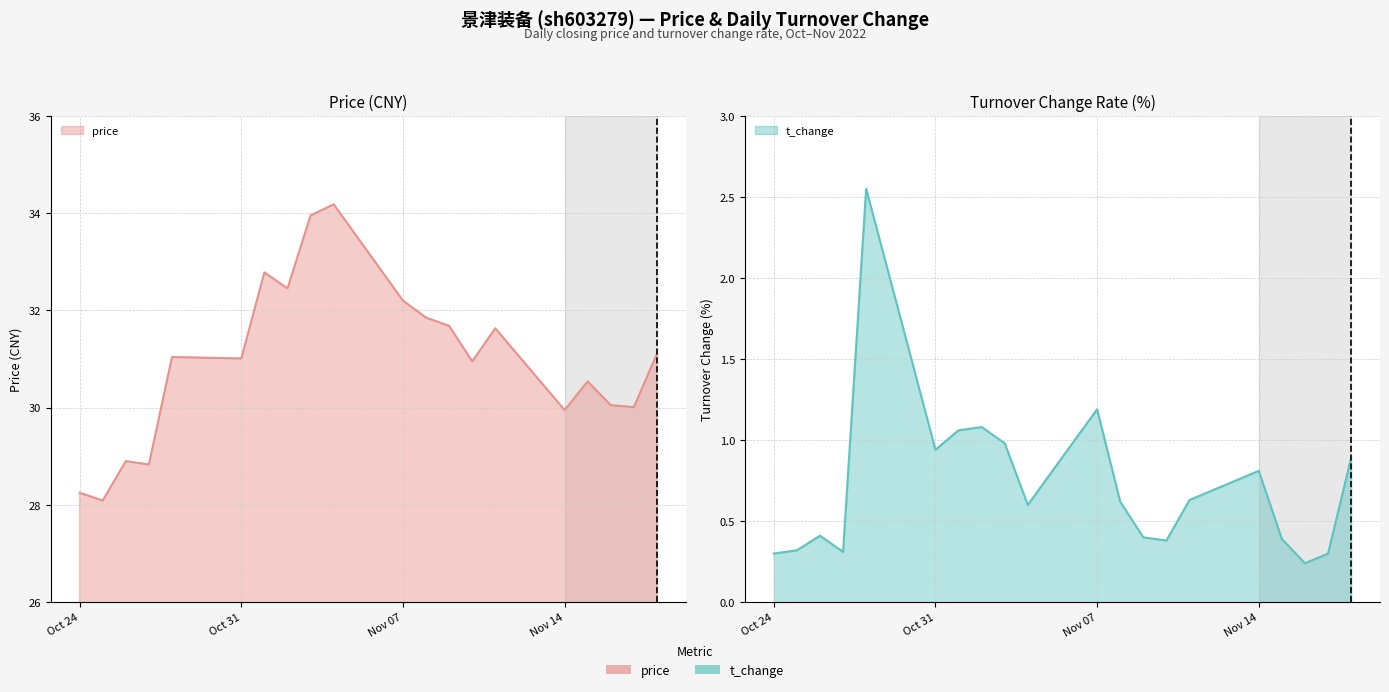

The value of t_change at Oct 24 is 0.1. True or false?

False